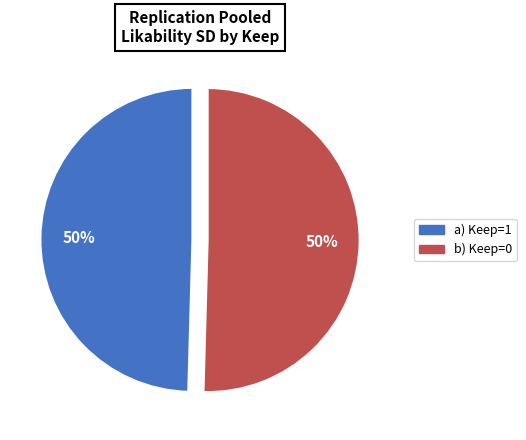

Count the number of slices in the pie.

2